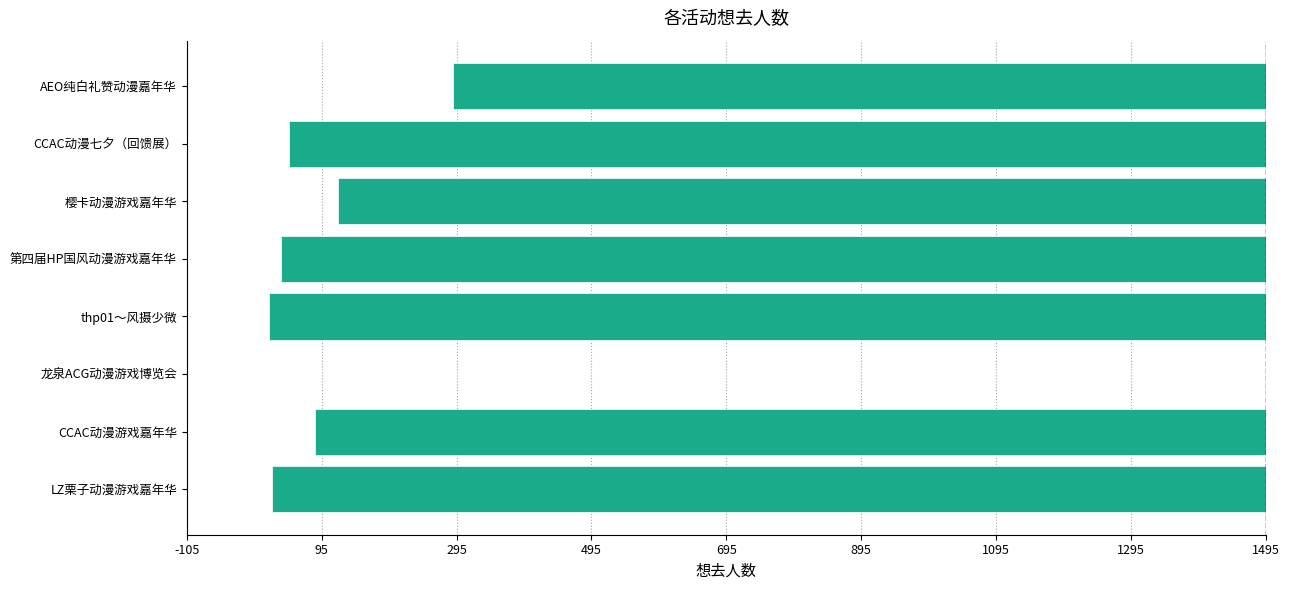

What is the average value?

-1231